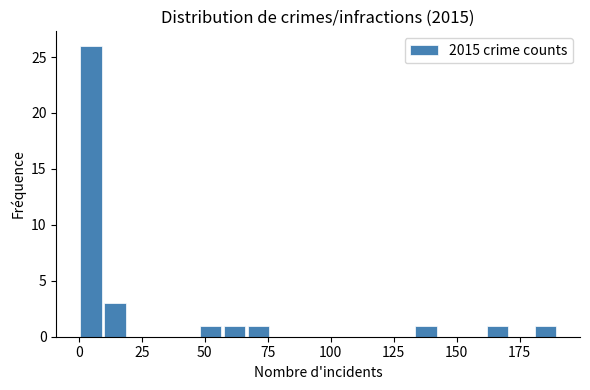

Read against the x-axis, roughly where is the centre of the tallest bar?

5